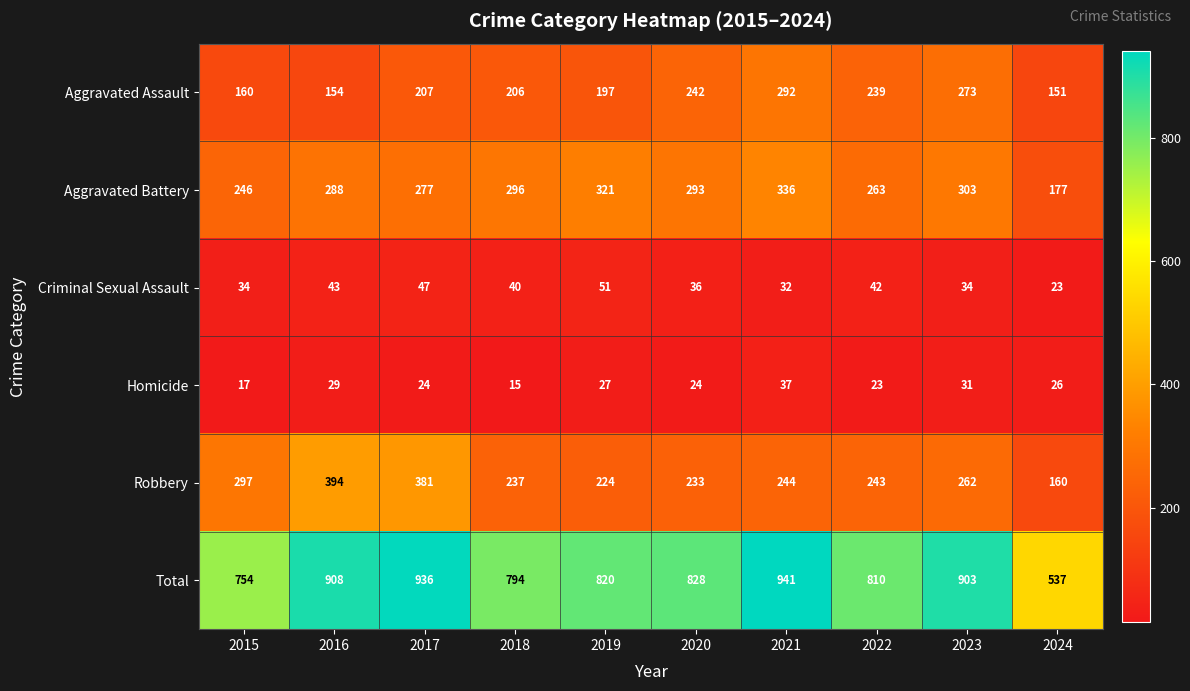

Which series has the largest total across all categories?

Total